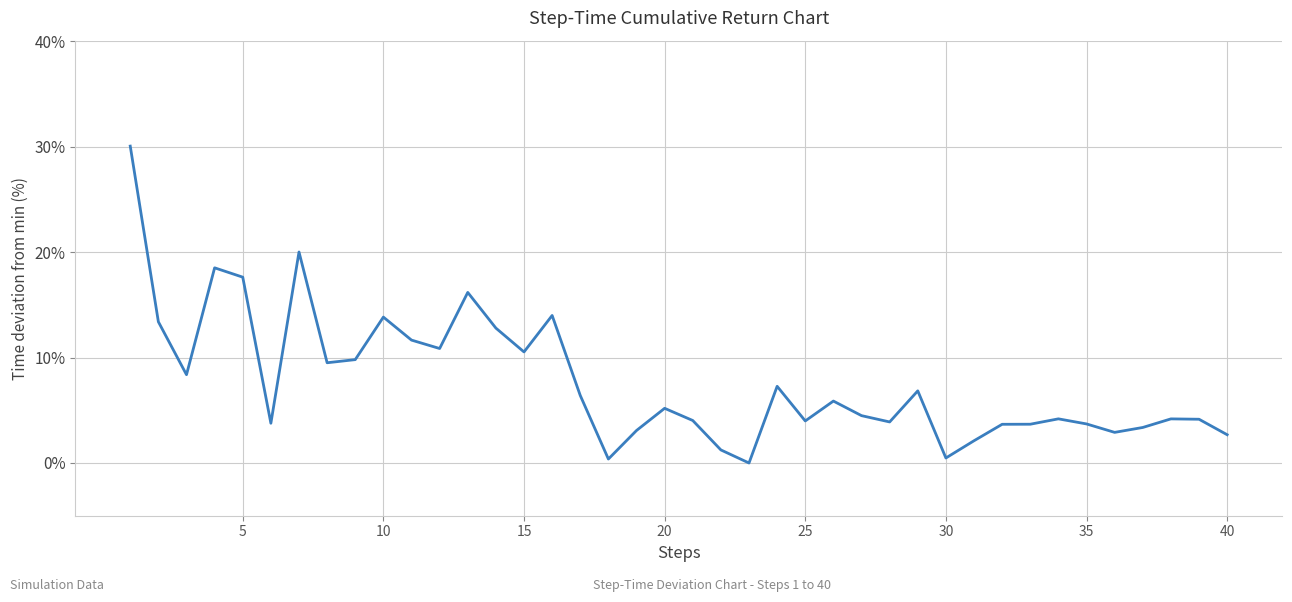

What is the difference between the maximum and minimum values?

30.1